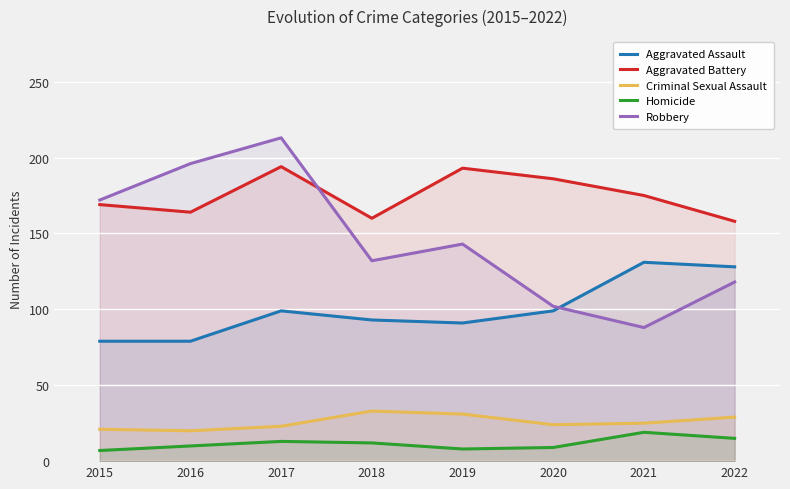

Reading left to right, list all the values displayed in this chart.

Aggravated Assault: 79	79	99	93	91	99	131	128
Aggravated Battery: 169	164	194	160	193	186	175	158
Criminal Sexual Assault: 21	20	23	33	31	24	25	29
Homicide: 7	10	13	12	8	9	19	15
Robbery: 172	196	213	132	143	102	88	118